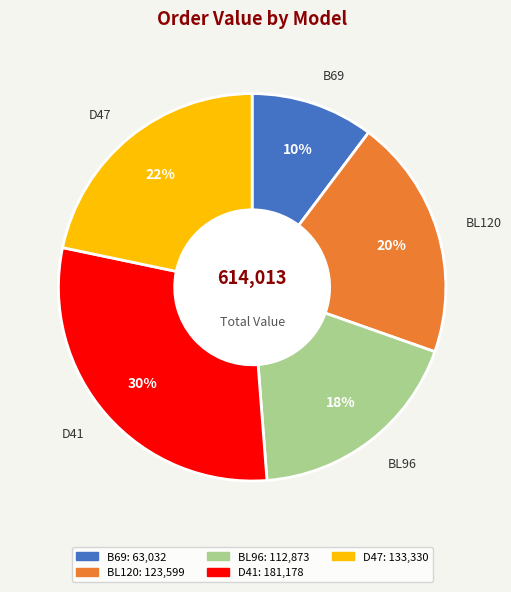

Count the number of slices in the pie.

5